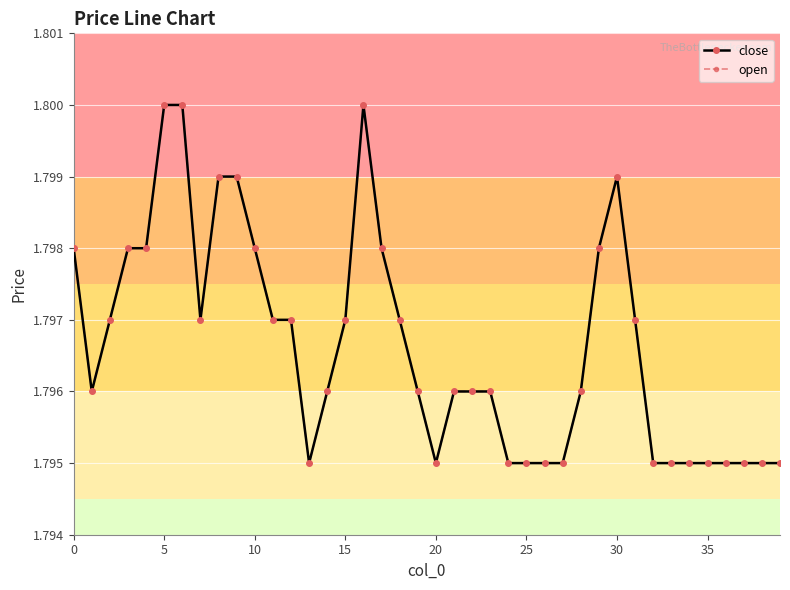

What is the average value of the open series?

1.8